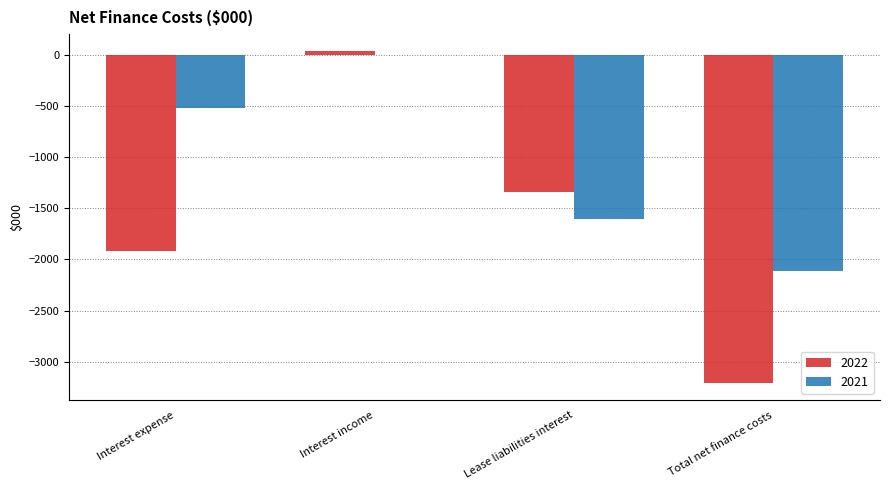

How many categories are shown in the chart?

4